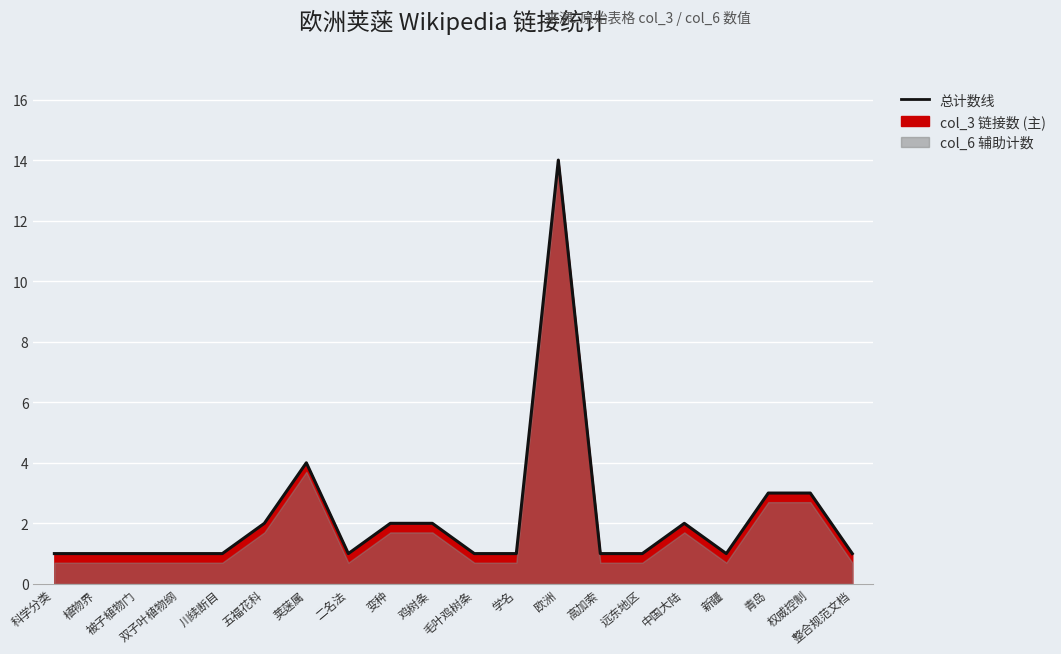

What is the change in value from 高加索 to 权威控制?

+2